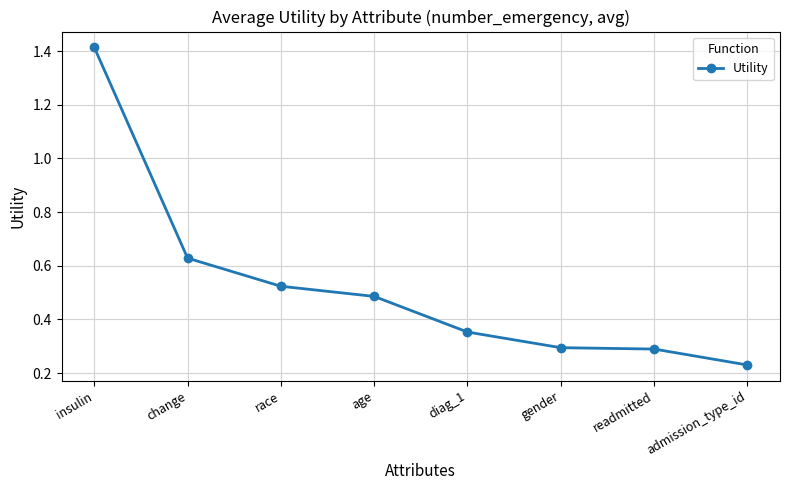

The value at readmitted is 0.3. True or false?

True